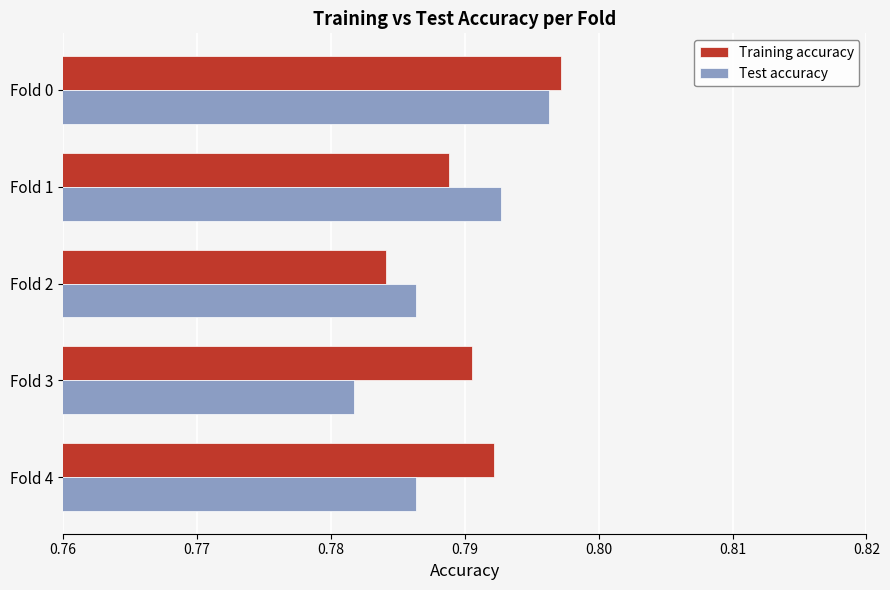

What are all the series names shown in the legend?

Training accuracy, Test accuracy